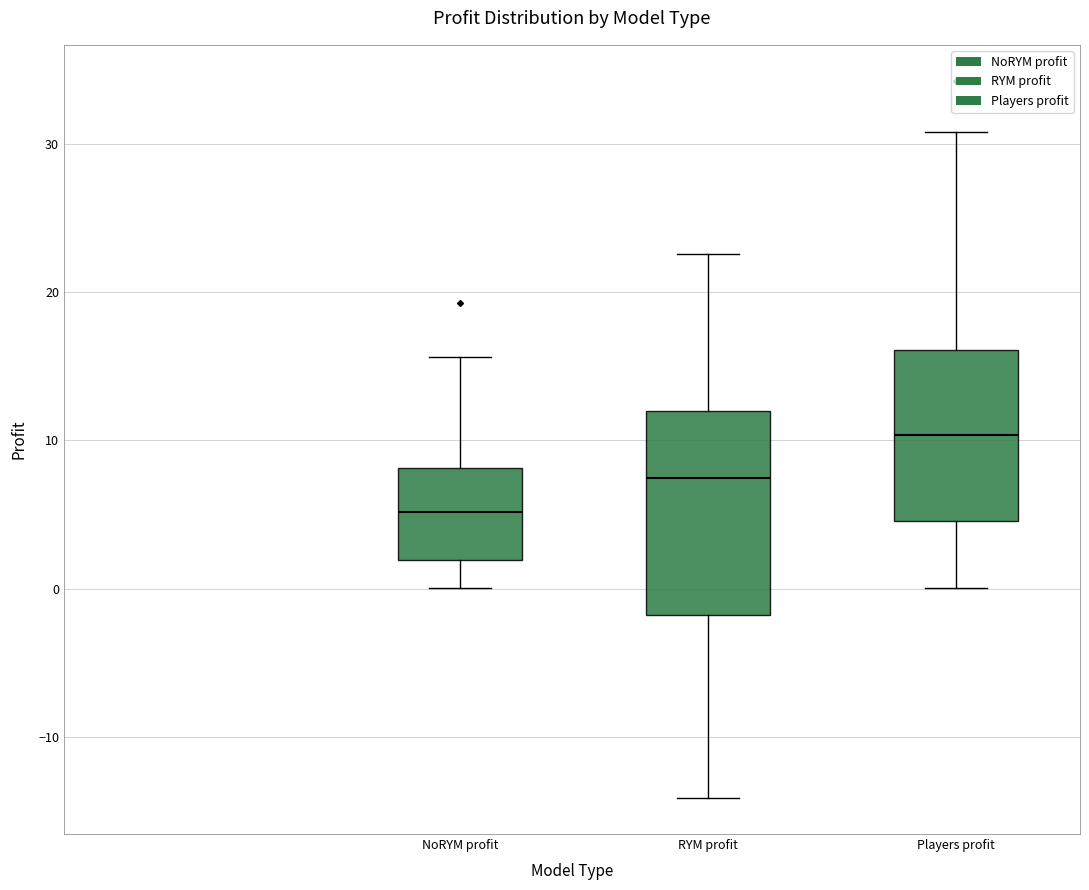

Reading left to right, transcribe this box plot: for each box, give where its median line is, the range the box spans, and where its two whiskers end, as read against the y-axis. The values are not printed on the chart, so give them approximately, as read against the axis.

NoRYM profit: median 5, box 2 to 8, whiskers 0 to 16
RYM profit: median 7, box -2 to 12, whiskers -14 to 23
Players profit: median 10, box 5 to 16, whiskers 0 to 31